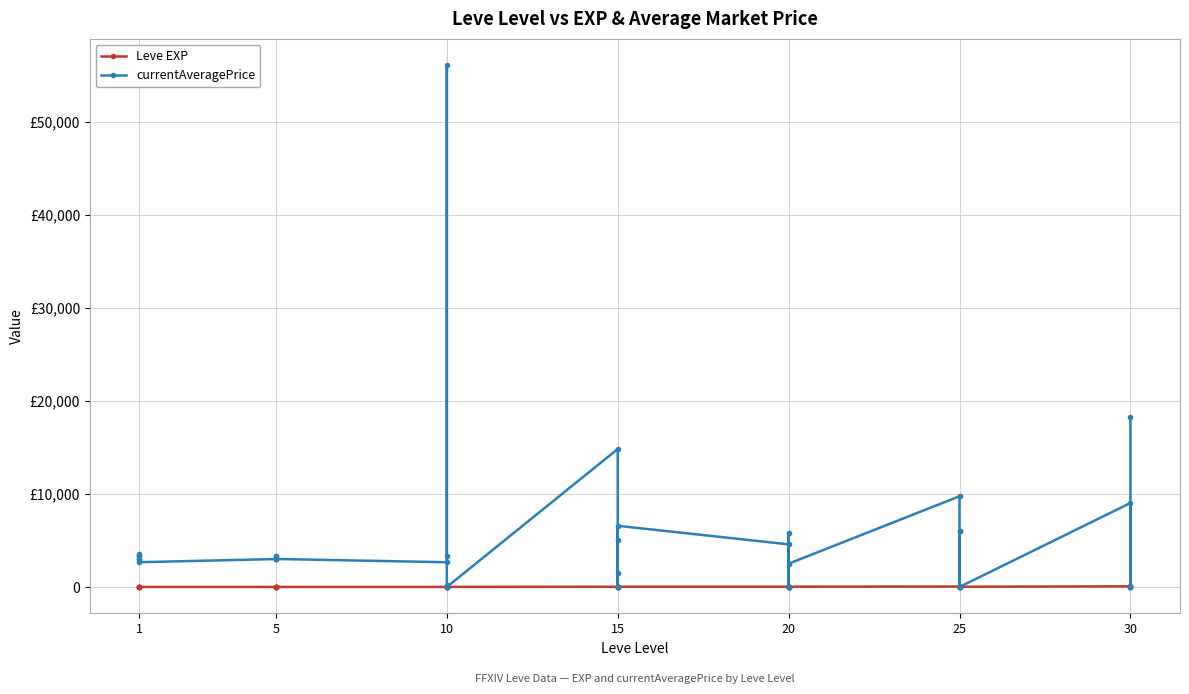

How many lines are shown in the chart?

2